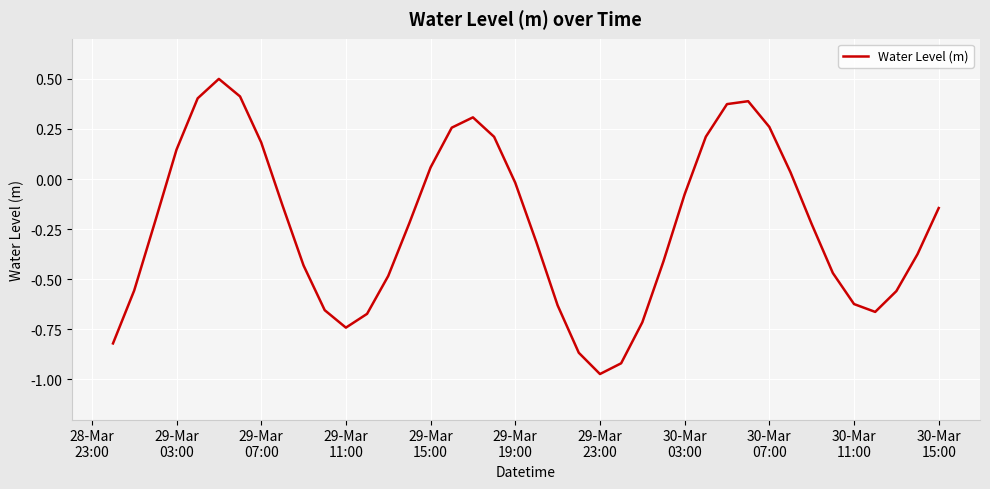

What is the greatest value displayed?

0.5